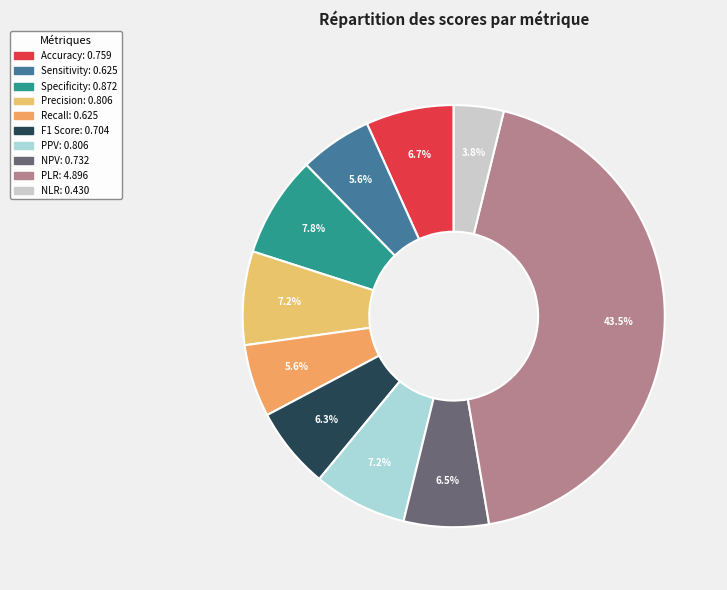

What is the largest slice in the pie chart?

PLR